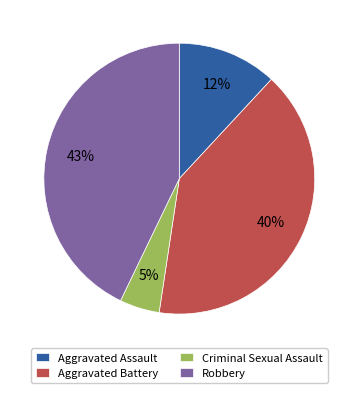

Which slice is the smallest?

Criminal Sexual Assault